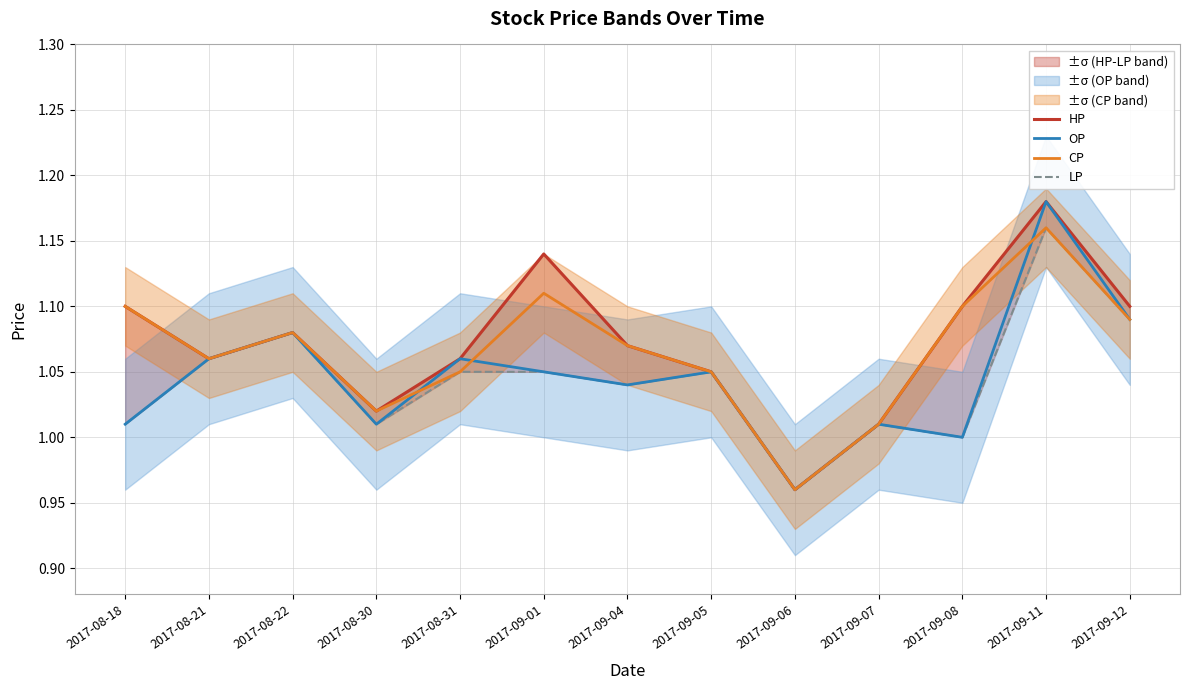

What is the greatest value displayed?

1.2